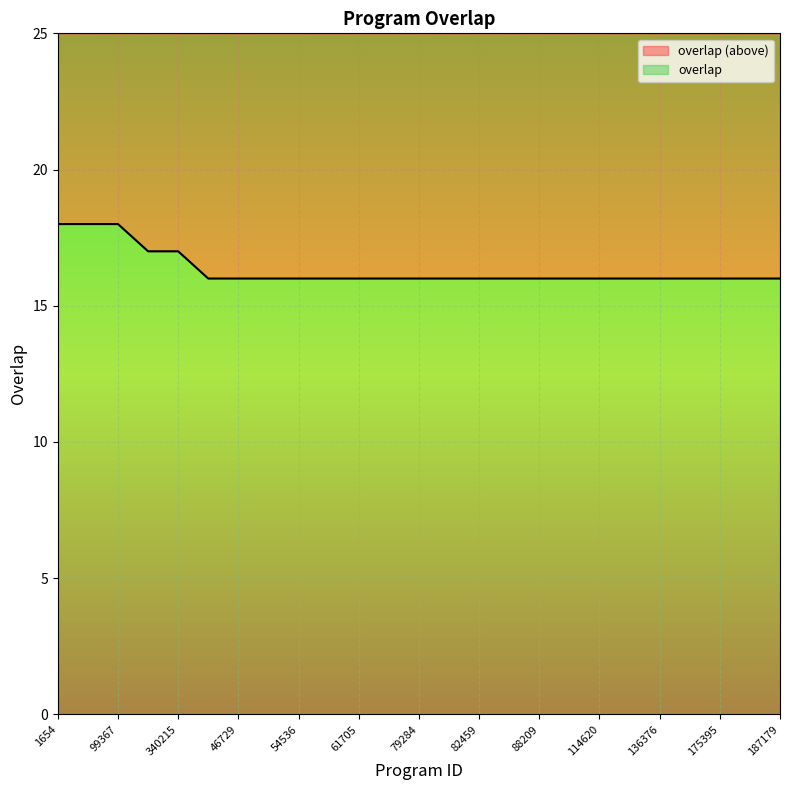

Reading left to right, extract all data points from this chart.

1654=18	7598=18	99367=18	46877=17	340215=17	19525=16	46729=16	52449=16	54536=16	57592=16	61705=16	63401=16	79284=16	79472=16	82459=16	84159=16	88209=16	97333=16	114620=16	120718=16	136376=16	170934=16	175395=16	187107=16	187179=16